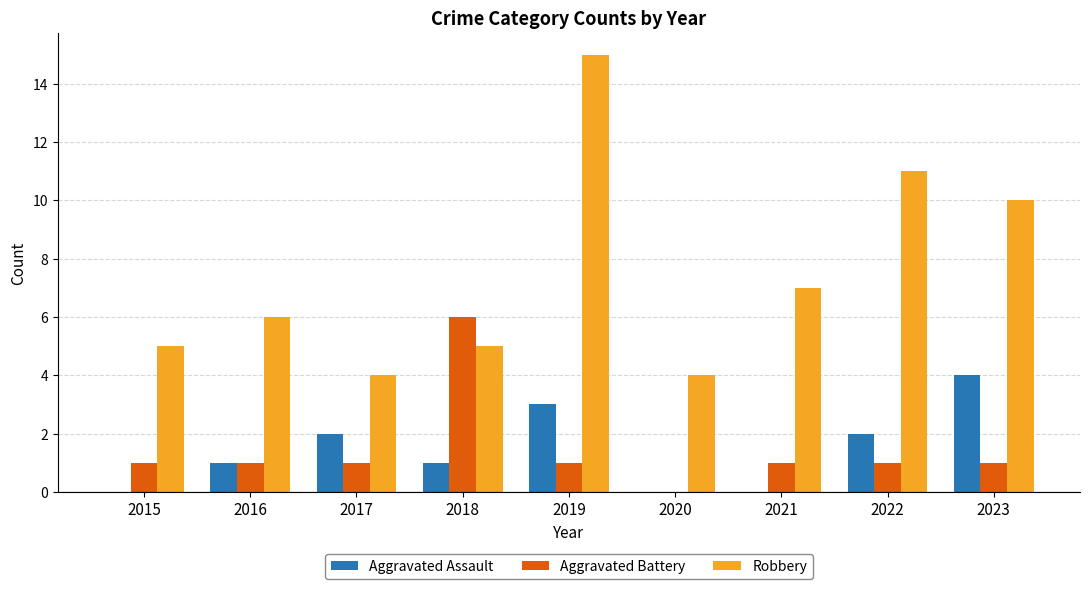

What is the total value across all series at 2023?

15